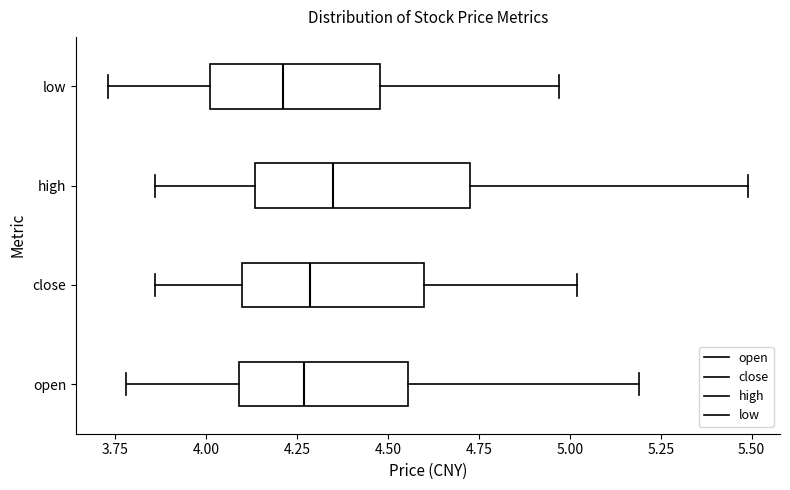

Where does the right whisker of the box for close end on the x-axis? The values are not printed on the chart, so give them approximately, as read against the axis.

5.00